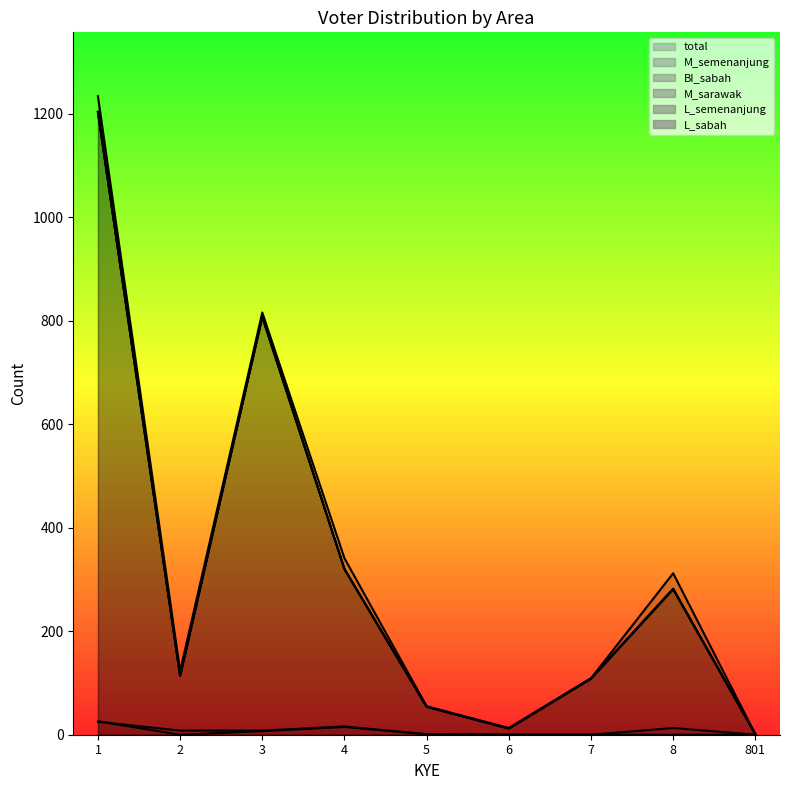

Is it true that BI_sabah equals 1441 at 3?

False